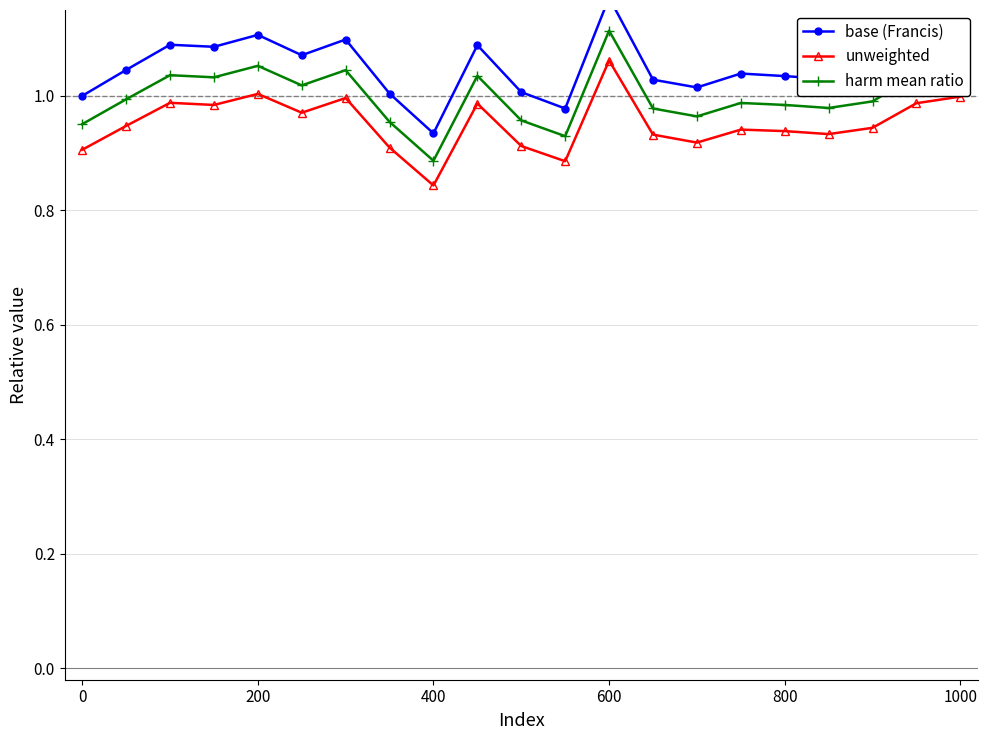

How many lines are shown in the chart?

3